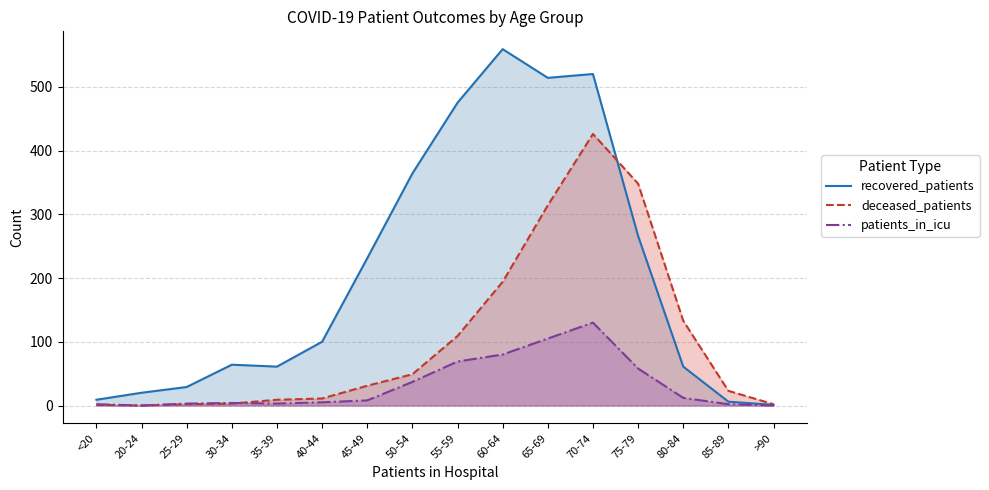

At which label does patients_in_icu (line) reach its peak?

70-74